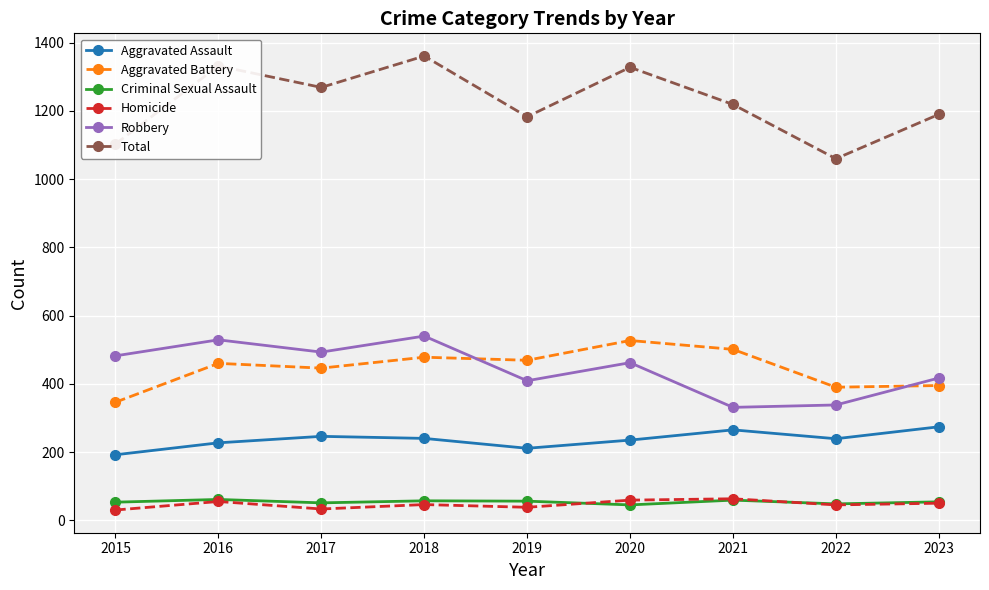

What is the value of the Total point at the 4th from the left?

1361